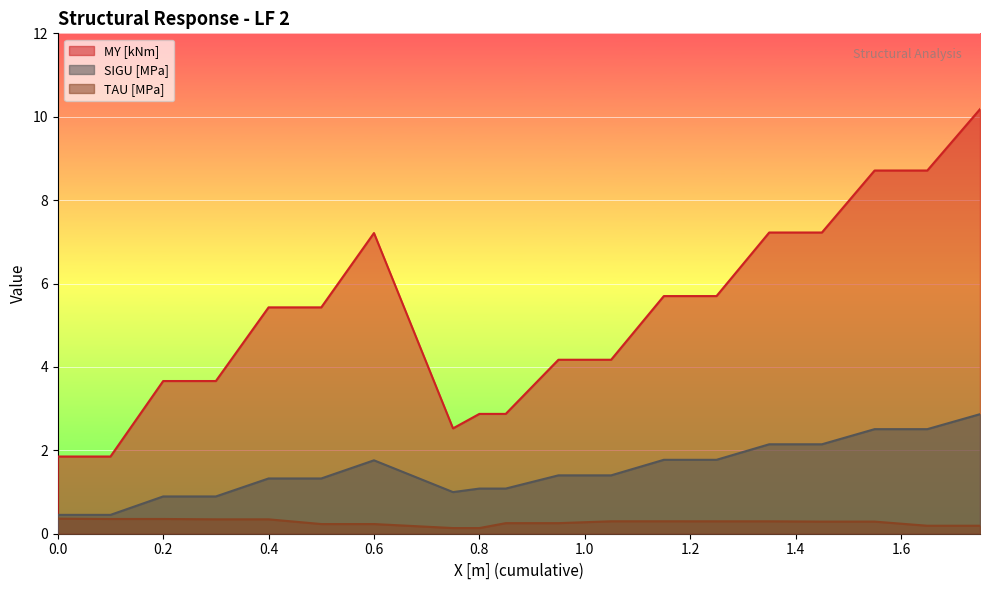

List the series in order of their peak value, highest first.

MY [kNm], SIGU [MPa], TAU [MPa]